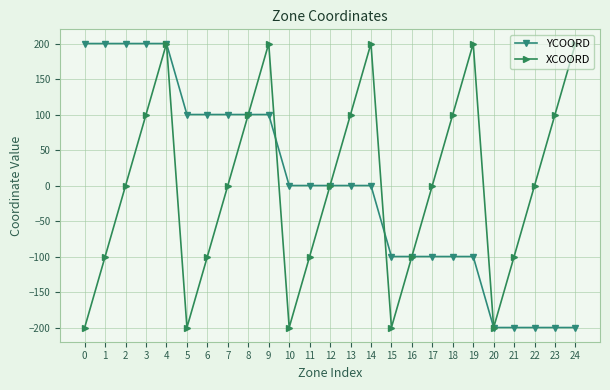

Count the number of data series in this chart.

2